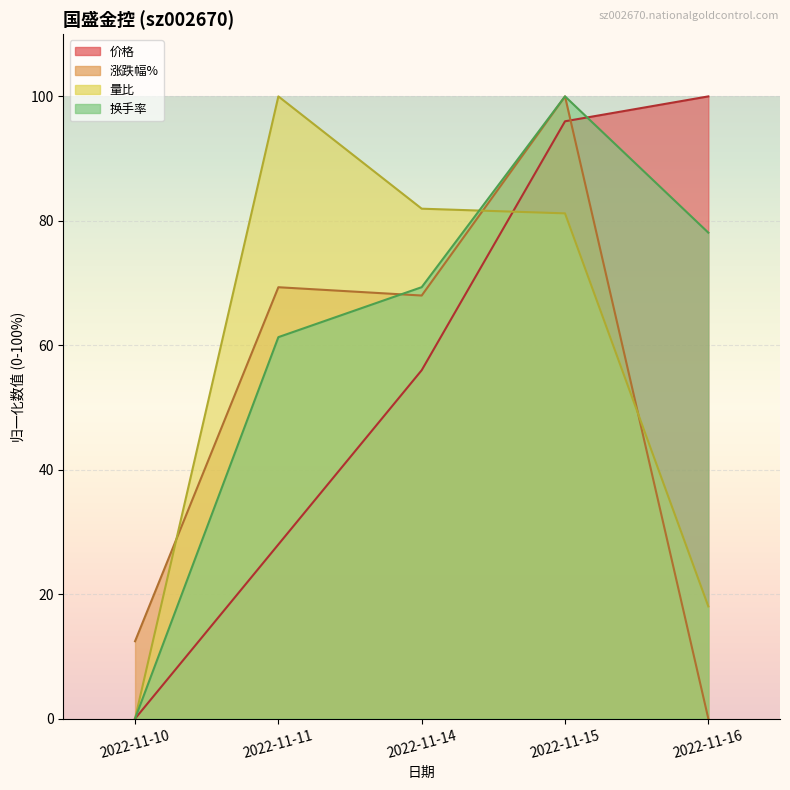

At which label does 价格 first exceed 55?

2022-11-14